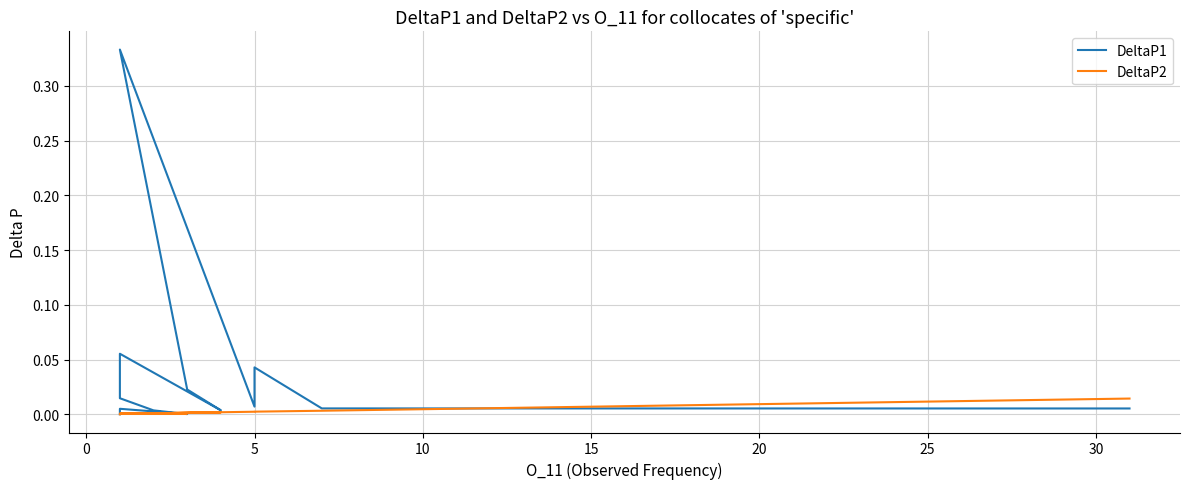

Reading left to right, extract all data points from this chart.

DeltaP1: 0.0	0.0	0.0	0.0	0.3	0.0	0.0	0.1	0.0	0.0	0.0	0.0	0.0	0.0	0.0	0.0	0.0	0.0	0.0
DeltaP2: 0.0	0.0	0.0	0.0	0.0	0.0	0.0	0.0	0.0	0.0	0.0	0.0	0.0	0.0	0.0	0.0	0.0	0.0	0.0